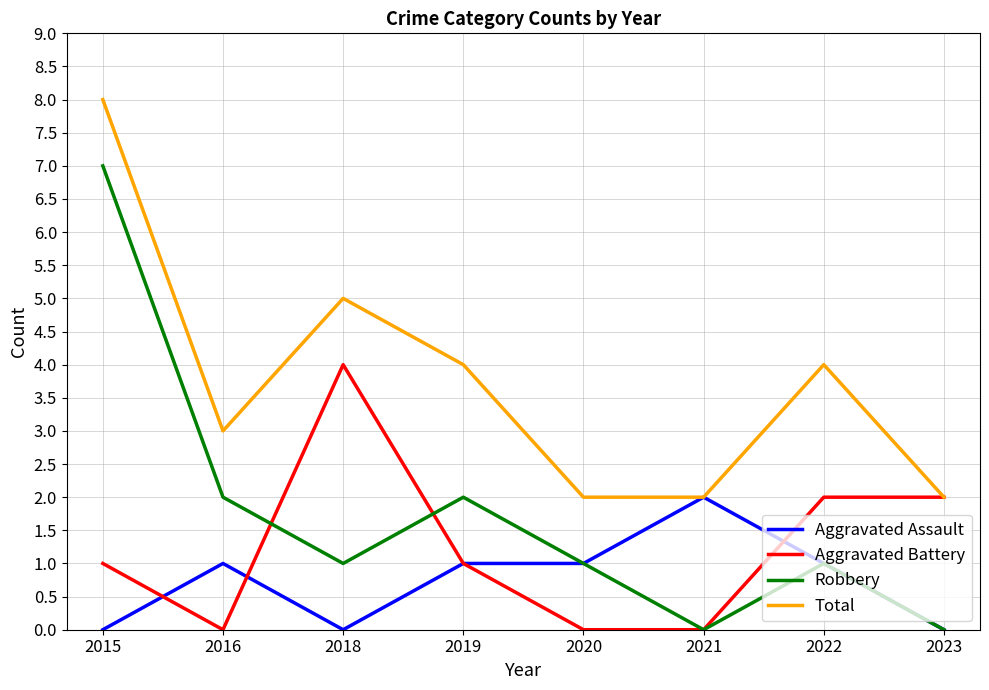

What are all the series names shown in the legend?

Aggravated Assault, Aggravated Battery, Robbery, Total